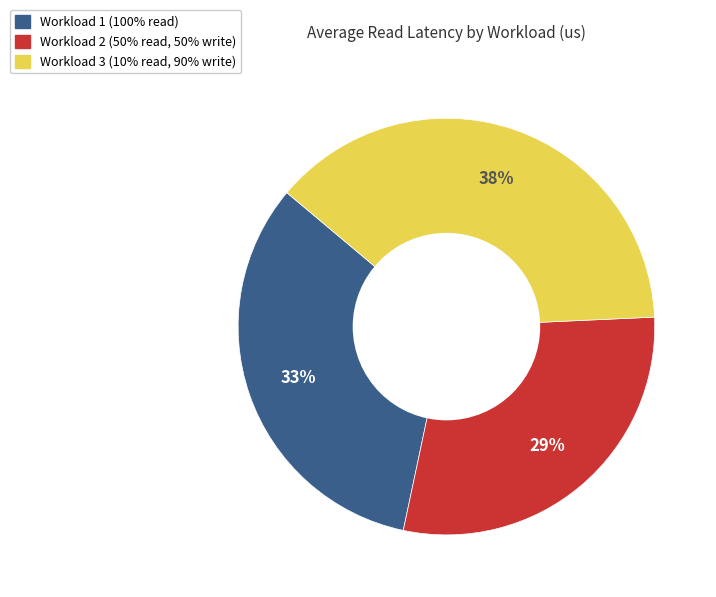

Rank the categories by value from lowest to highest.

Workload 2 (50% read, 50% write), Workload 1 (100% read), Workload 3 (10% read, 90% write)